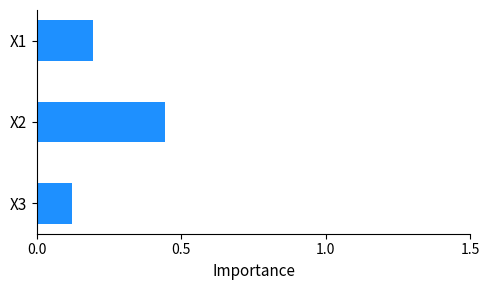

At which category does the chart reach its minimum across all series?

X3